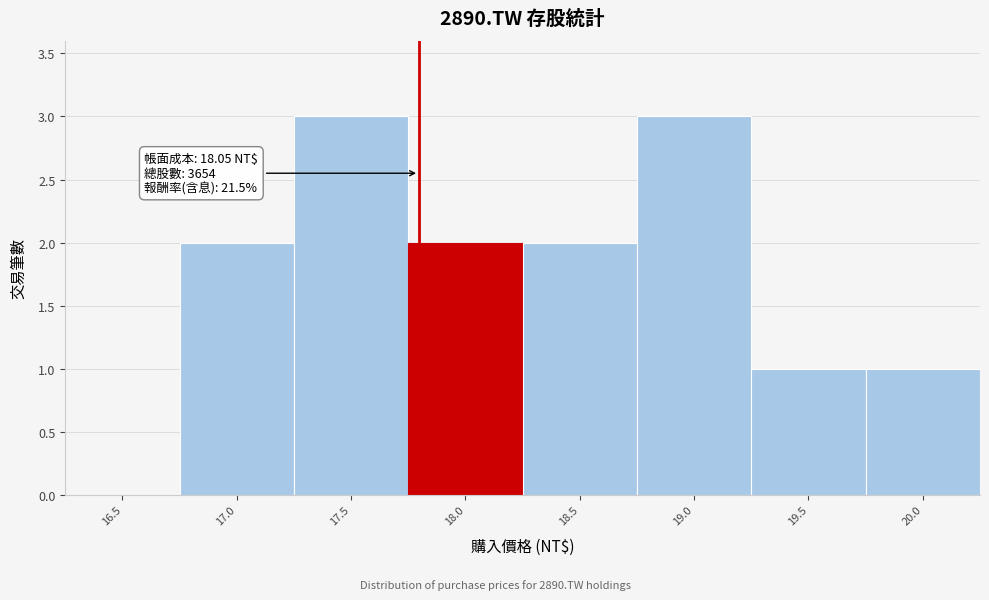

Reading left to right, list all the values displayed in this chart.

16.5=0	17.0=2	17.5=3	18.0=2	18.5=2	19.0=3	19.5=1	20.0=1